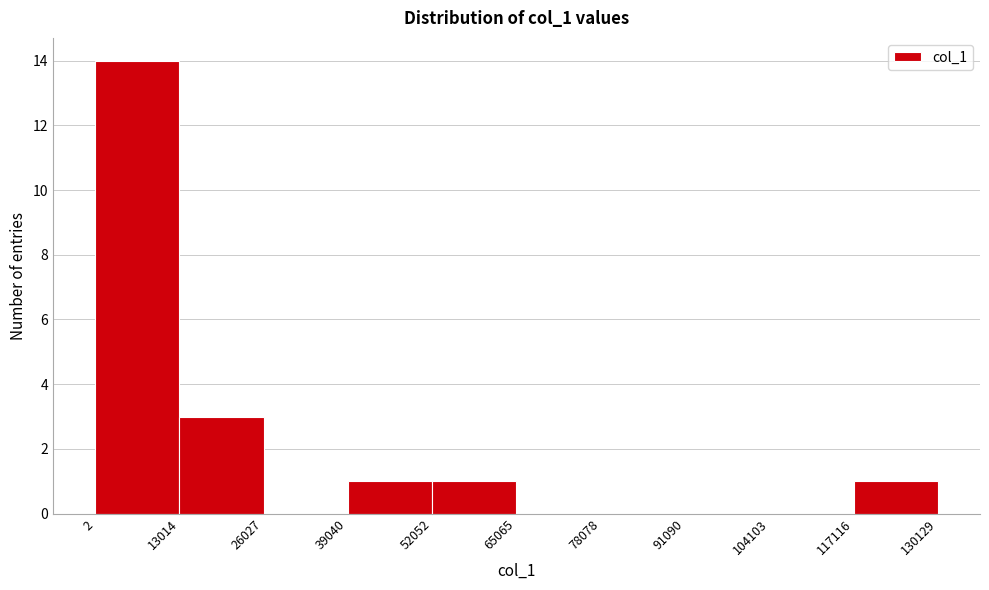

What is the height of the bar covering 52052 to 65065 on the x-axis? The values are not printed on the chart, so give them approximately, as read against the axis.

1